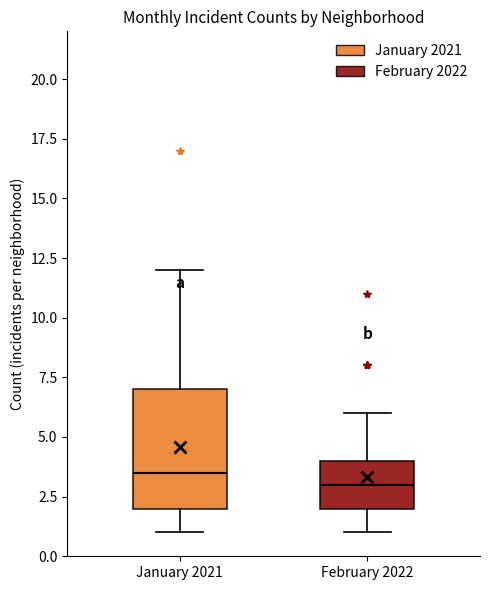

Reading left to right, read every box against the y-axis: the position of its median line, the range the box covers, and the ends of its whiskers. The values are not printed on the chart, so give them approximately, as read against the axis.

January 2021: median 3.5, box 2.0 to 7.0, whiskers 1.0 to 12.0
February 2022: median 3.0, box 2.0 to 4.0, whiskers 1.0 to 6.0